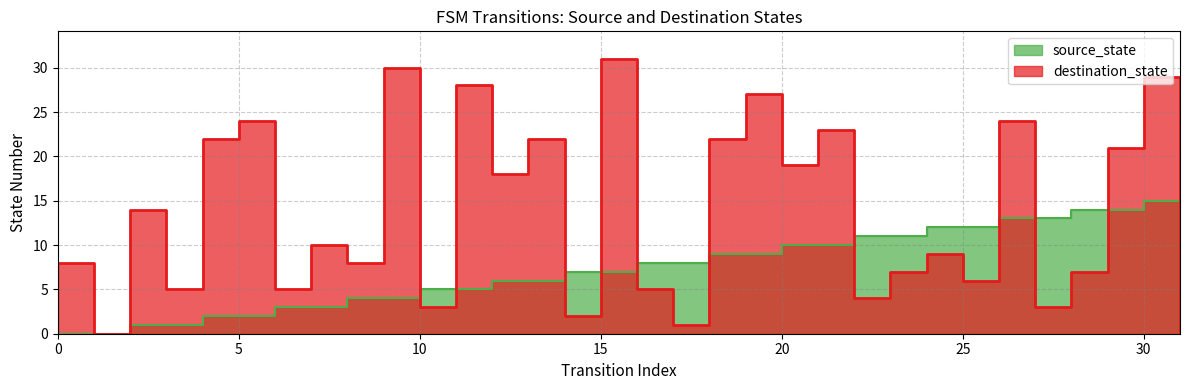

How many lines are shown in the chart?

2